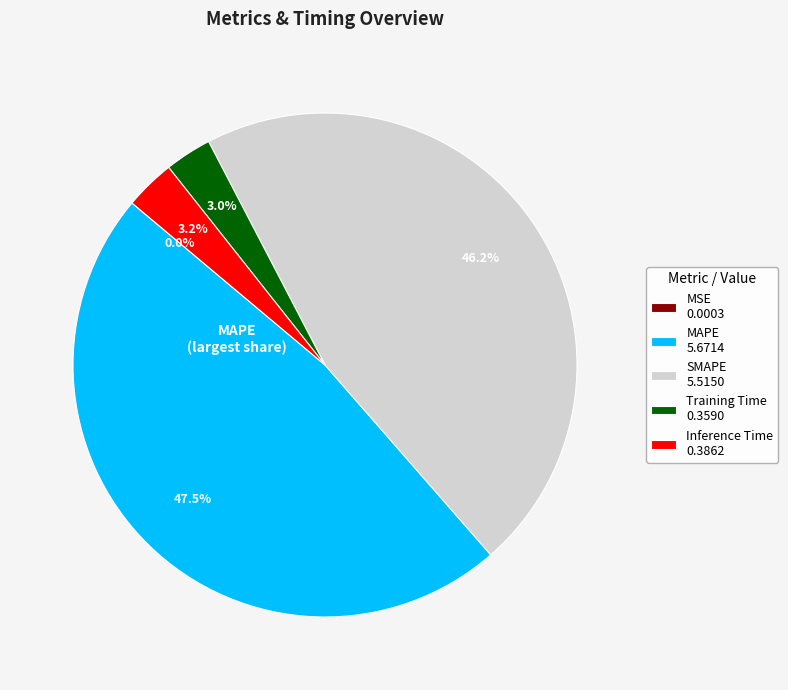

Is there any slice that represents more than half of the pie?

No